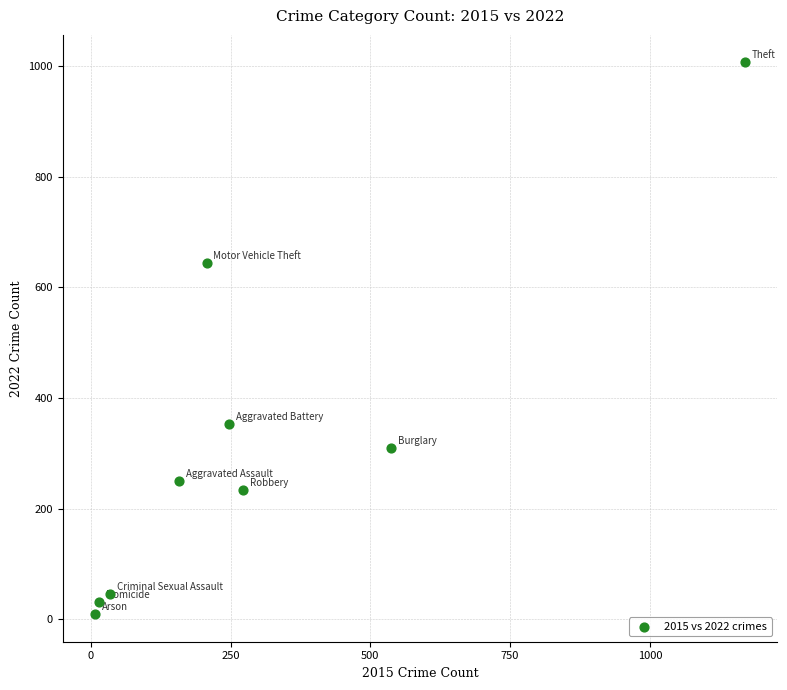

What is the average Y value?

320